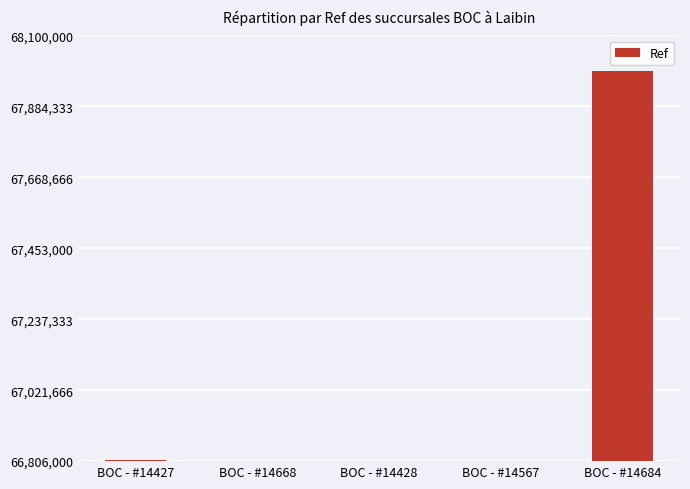

Read the value at BOC - #14427, to the nearest 50.

66808100